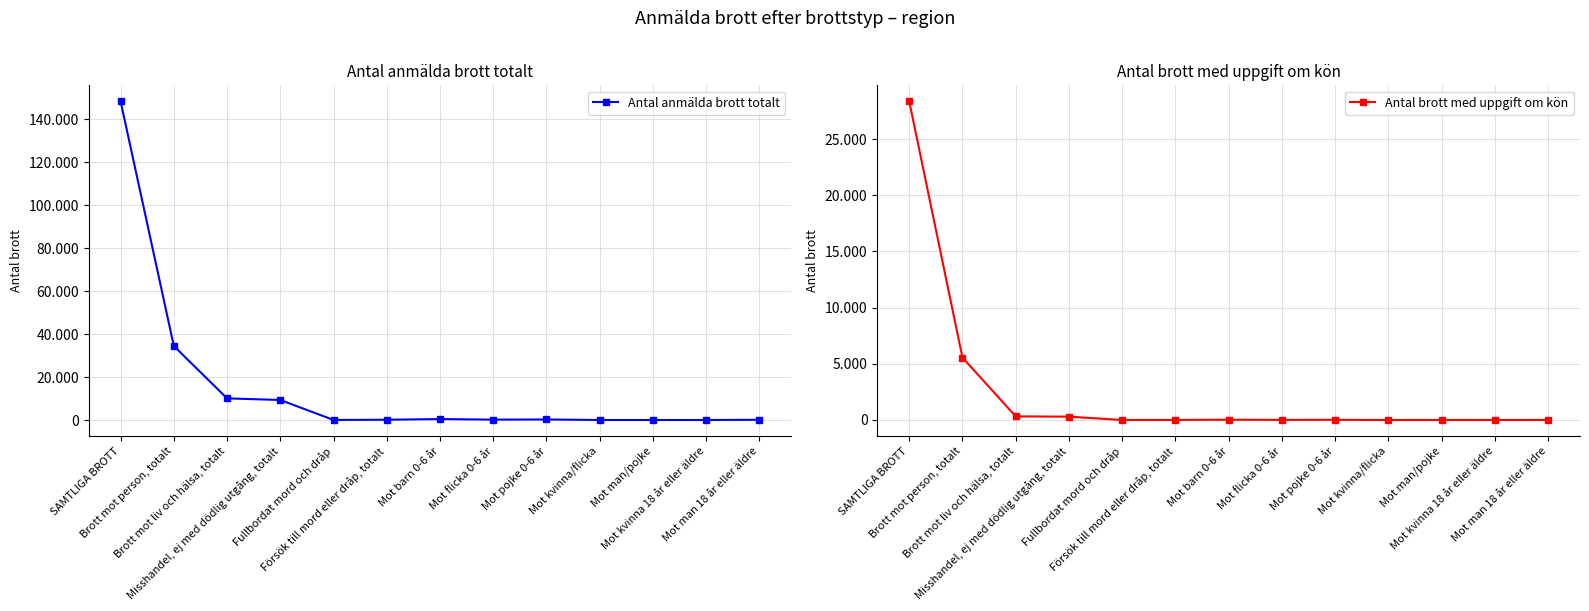

What is the label of the 7th point from the right?

Mot barn 0-6 år